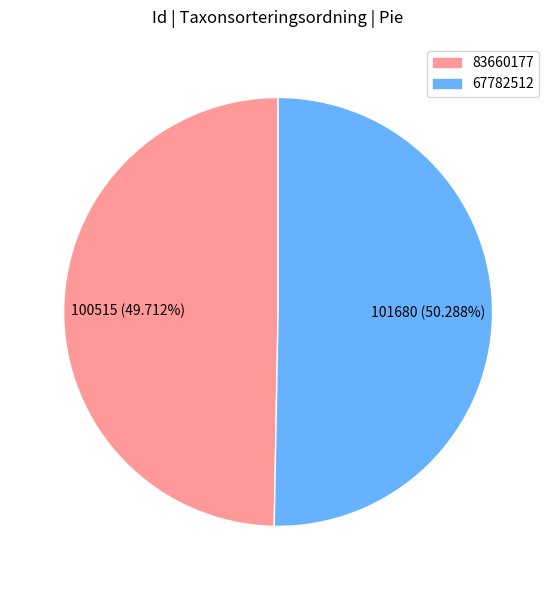

Is there any slice that represents more than half of the pie?

Yes